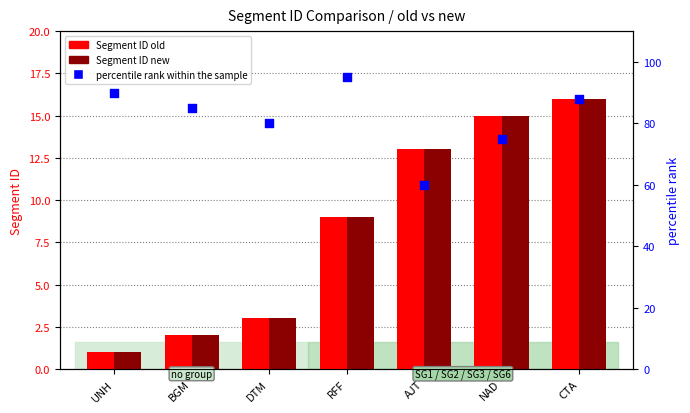

Which series has the largest total across all categories?

percentile rank within the sample